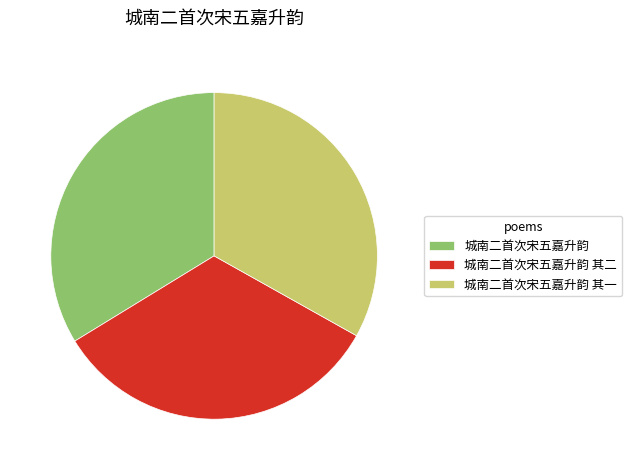

Approximately how many times larger is the value at 城南二首次宋五嘉升韵 其二 compared to 城南二首次宋五嘉升韵?

1.0